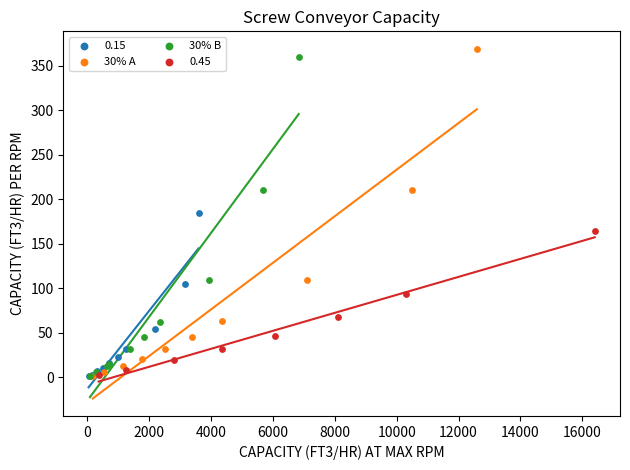

Which series has the widest spread of Y values?

30% A